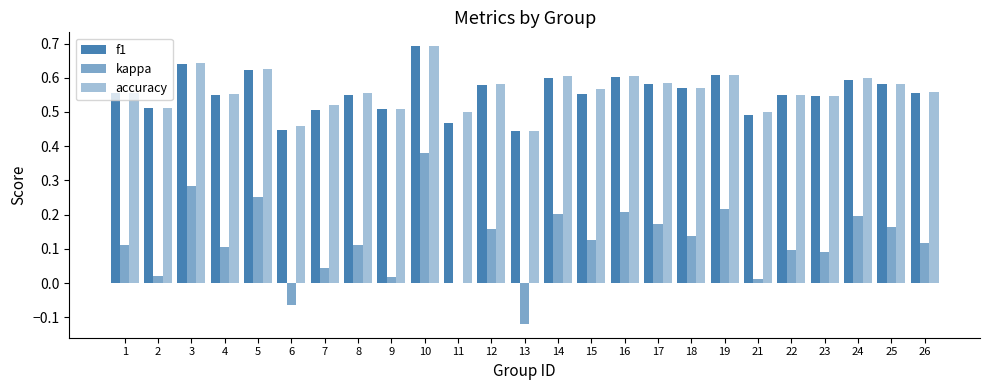

Reading right to left, what are all the values shown in this chart?

f1: 0.6	0.6	0.6	0.5	0.5	0.5	0.6	0.6	0.6	0.6	0.6	0.6	0.4	0.6	0.5	0.7	0.5	0.5	0.5	0.4	0.6	0.6	0.6	0.5	0.6
kappa: 0.1	0.2	0.2	0.1	0.1	0.0	0.2	0.1	0.2	0.2	0.1	0.2	-0.1	0.2	0.0	0.4	0.0	0.1	0.0	-0.1	0.2	0.1	0.3	0.0	0.1
accuracy: 0.6	0.6	0.6	0.5	0.5	0.5	0.6	0.6	0.6	0.6	0.6	0.6	0.4	0.6	0.5	0.7	0.5	0.6	0.5	0.5	0.6	0.6	0.6	0.5	0.6